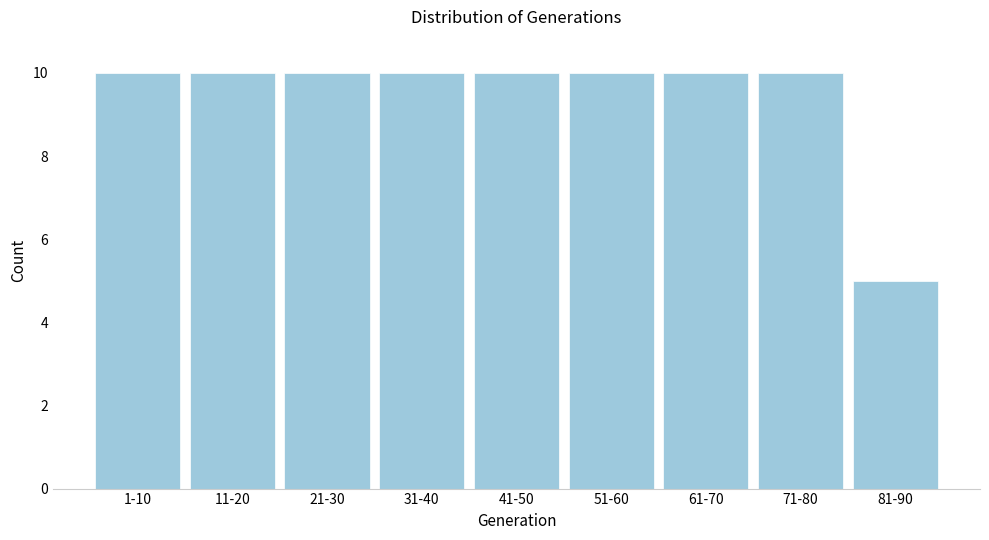

Reading left to right, extract all data points from this chart.

1-10=10	11-20=10	21-30=10	31-40=10	41-50=10	51-60=10	61-70=10	71-80=10	81-90=5